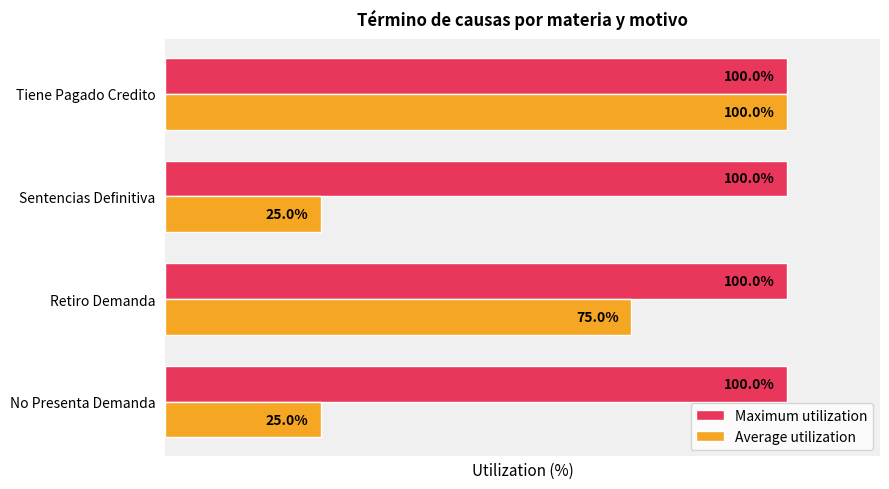

List the series in order of their overall mean, lowest first.

Average utilization, Maximum utilization